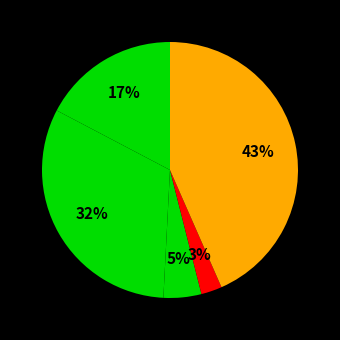

Count the number of slices in the pie.

5